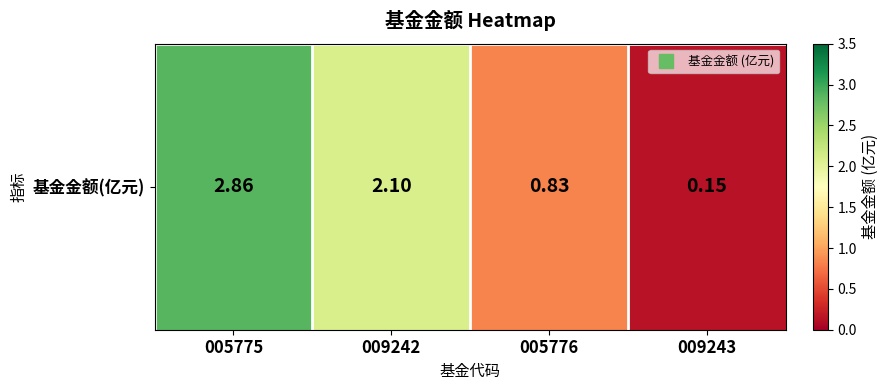

True or false: the data shows 0.3 at 009243.

False